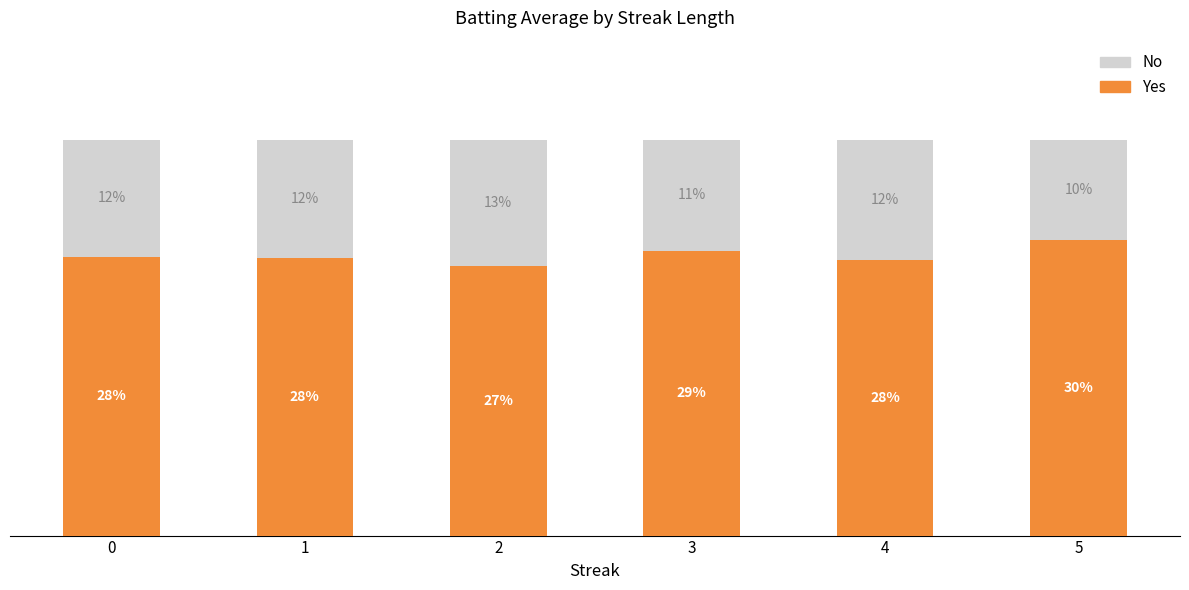

Between 3 and 5, which is larger?

5